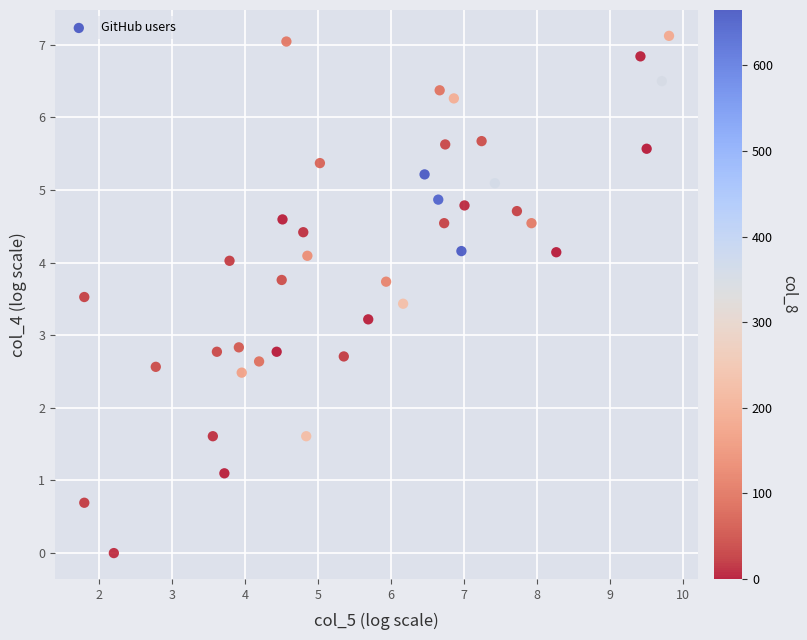

What is the range of X values (max minus min)?

8.0